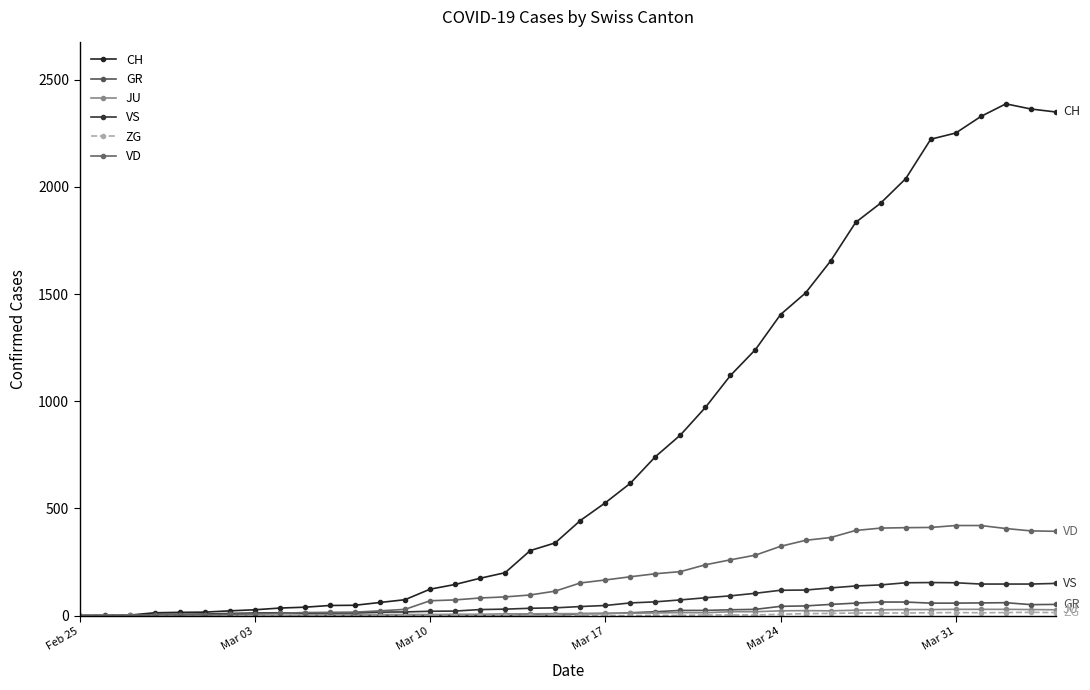

Does the chart have visible grid lines?

No